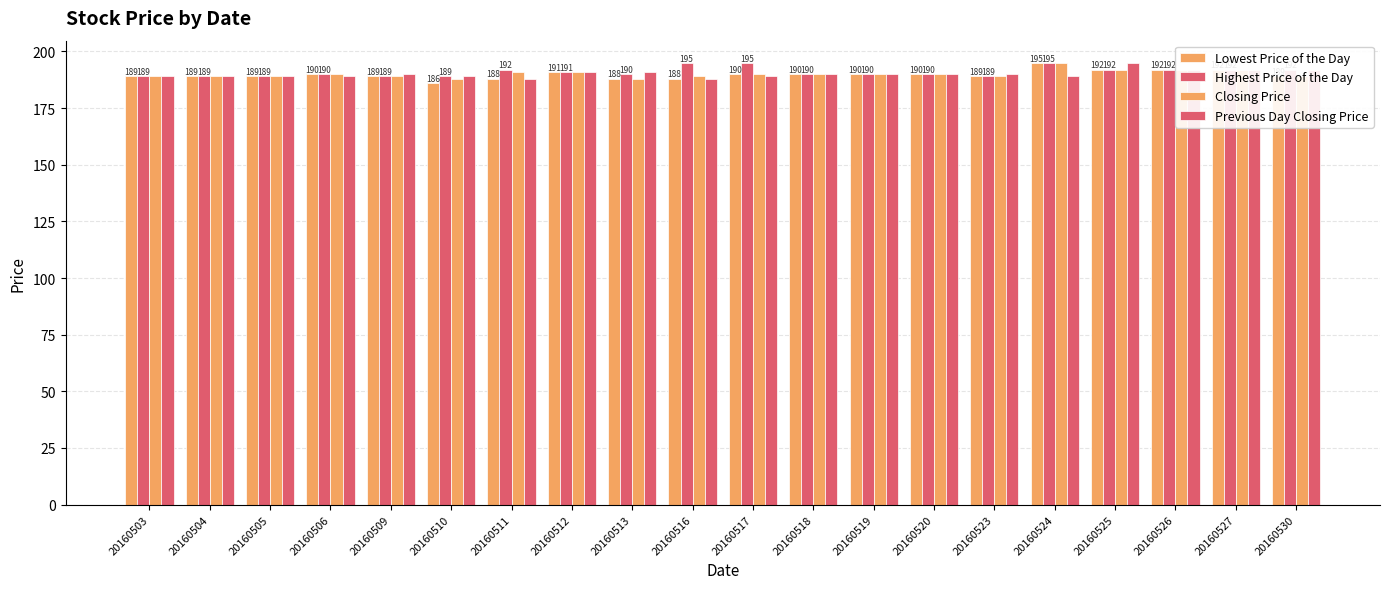

How many distinct data groups are displayed?

4